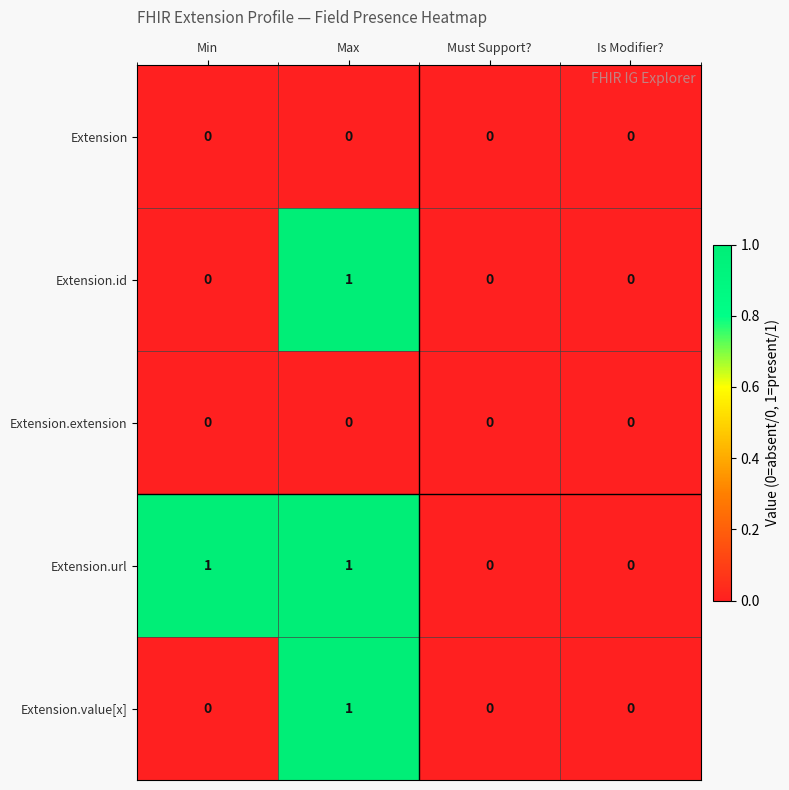

Count the Extension.value[x] values in the range 0 to 1.

4